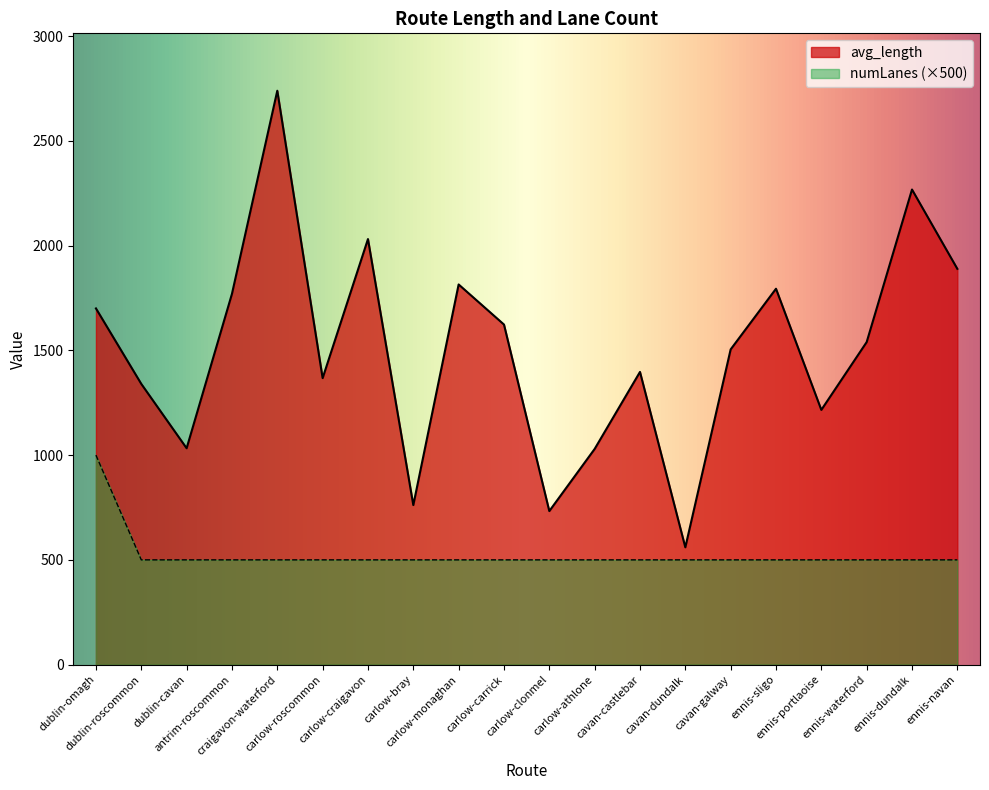

Reading left to right, transcribe all the data shown in this chart.

avg_length: dublin-omagh=1700.3	dublin-roscommon=1340.0	dublin-cavan=1032.8	antrim-roscommon=1770.0	craigavon-waterford=2739.4	carlow-roscommon=1367.6	carlow-craigavon=2031.4	carlow-bray=761.5	carlow-monaghan=1814.7	carlow-carrick=1623.4	carlow-clonmel=733.0	carlow-athlone=1029.5	cavan-castlebar=1397.2	cavan-dundalk=560.0	cavan-galway=1504.7	ennis-sligo=1794.2	ennis-portlaoise=1215.9	ennis-waterford=1539.5	ennis-dundalk=2267.8	ennis-navan=1889.2
numLanes_scaled: dublin-omagh=1000.0	dublin-roscommon=500.0	dublin-cavan=500.0	antrim-roscommon=500.0	craigavon-waterford=500.0	carlow-roscommon=500.0	carlow-craigavon=500.0	carlow-bray=500.0	carlow-monaghan=500.0	carlow-carrick=500.0	carlow-clonmel=500.0	carlow-athlone=500.0	cavan-castlebar=500.0	cavan-dundalk=500.0	cavan-galway=500.0	ennis-sligo=500.0	ennis-portlaoise=500.0	ennis-waterford=500.0	ennis-dundalk=500.0	ennis-navan=500.0